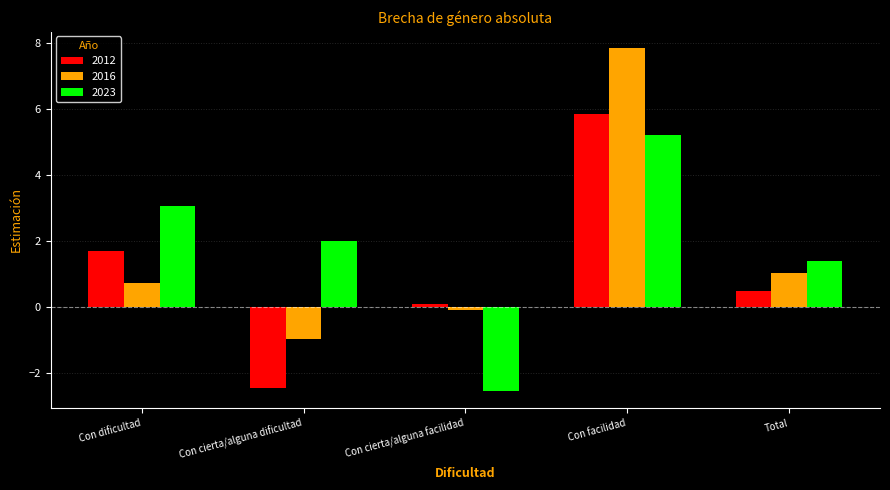

What is the difference between the maximum and minimum values in the 2016 series?

8.8